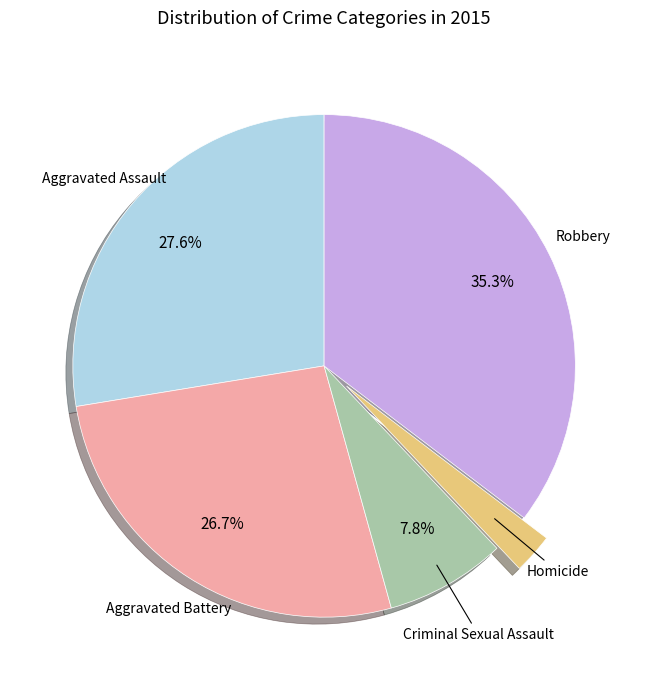

To the nearest percent, what is the difference between the largest and smallest slice percentages?

33%